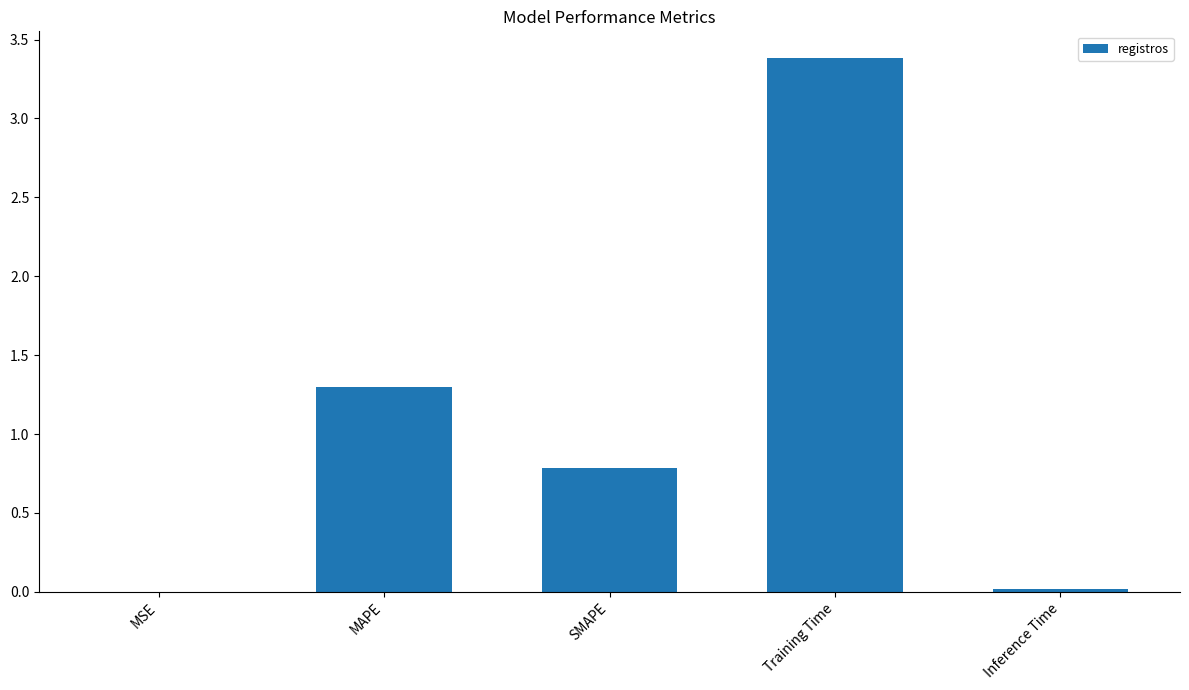

What is the average value?

1.1